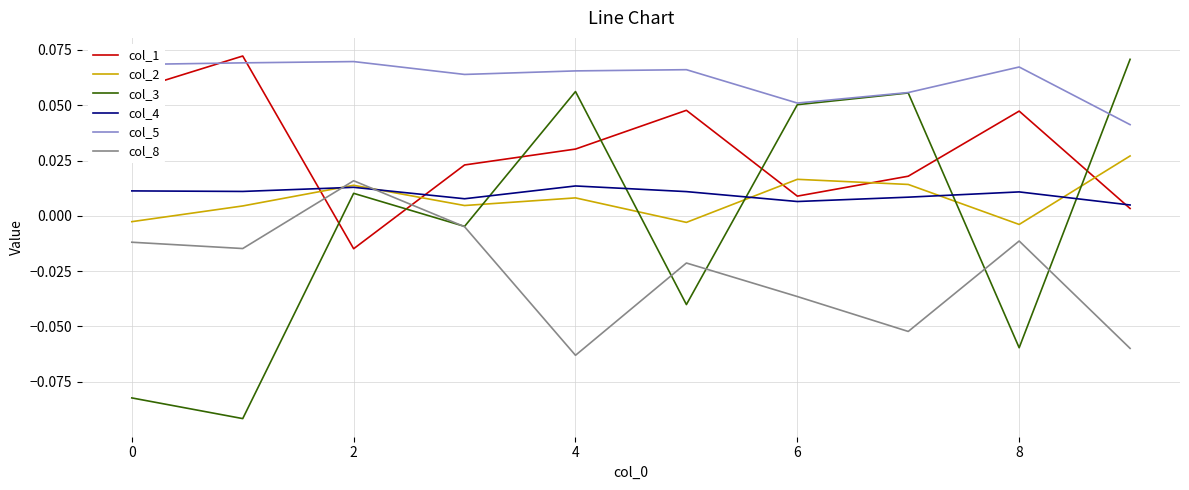

Which series ends up on top after the final intersection of col_3 and col_2?

col_3